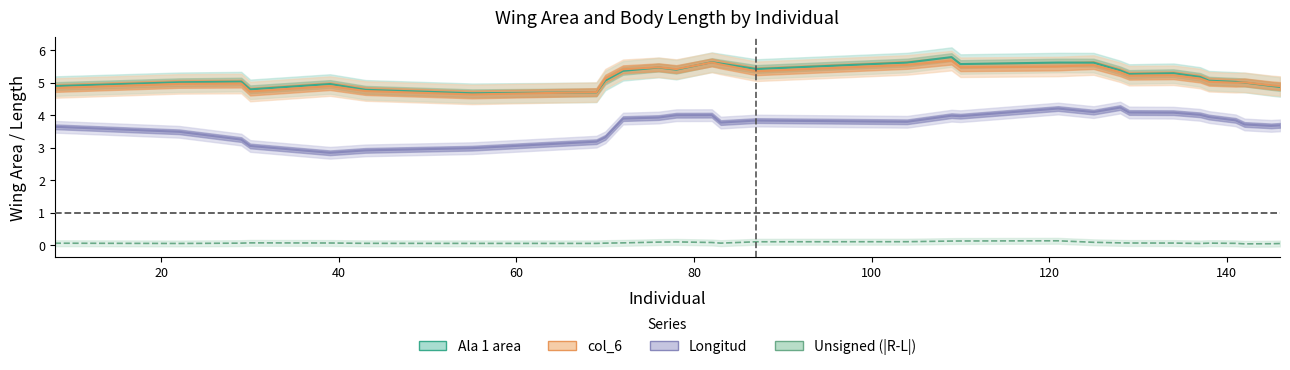

Count the number of data series in this chart.

4